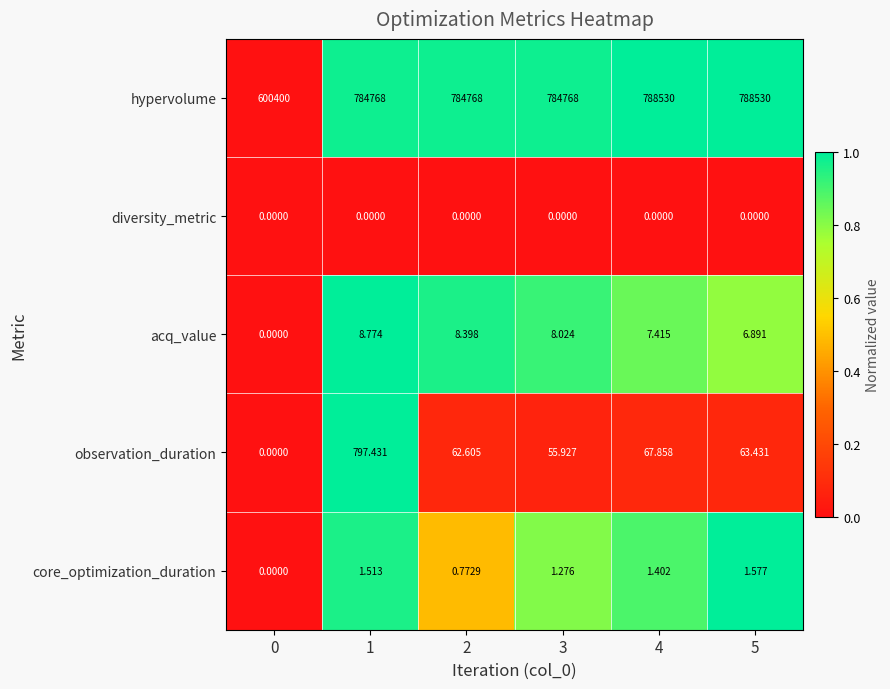

Between 1 and 3, which series saw the biggest shift?

observation_duration